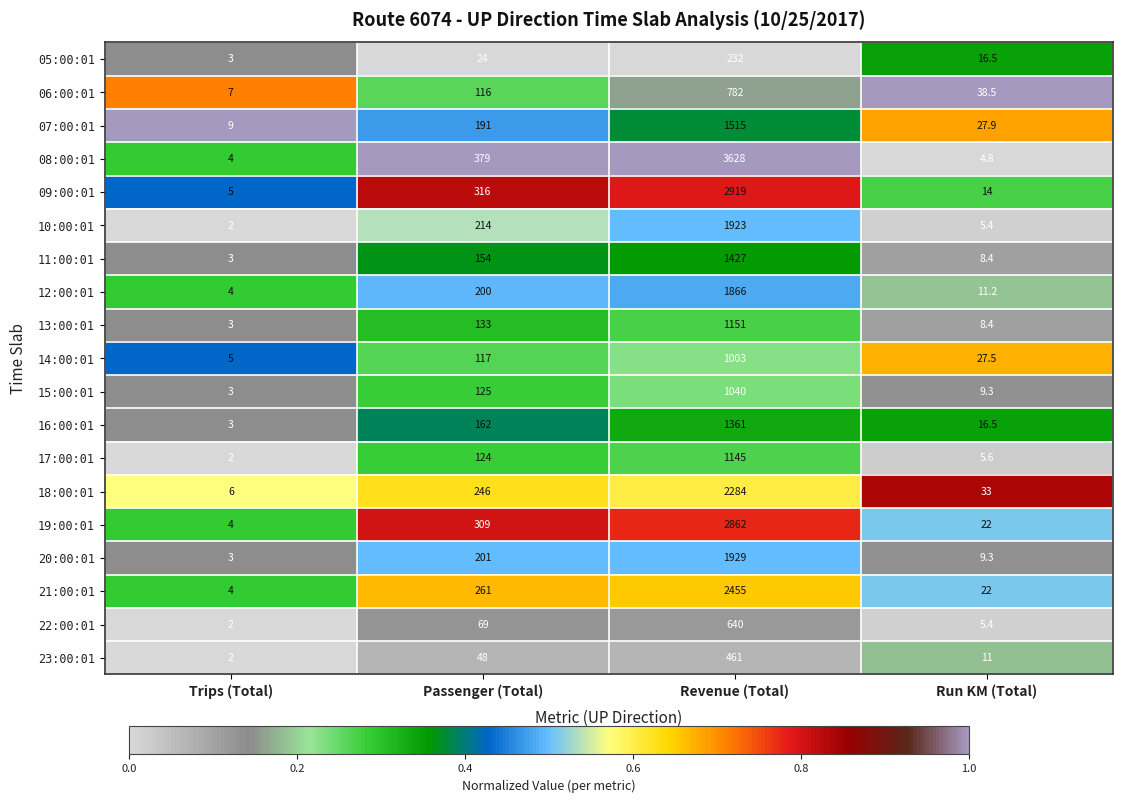

Which series has the widest spread of values?

08:00:01